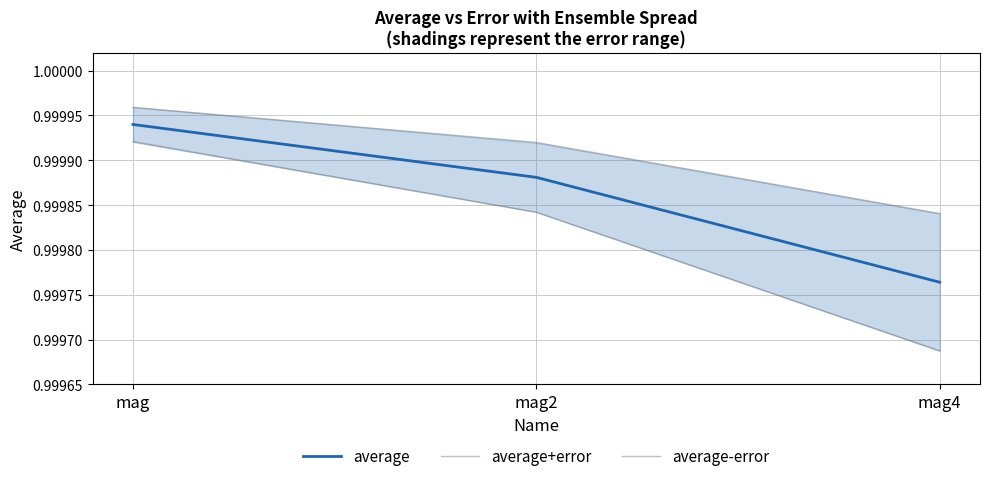

How many lines are shown in the chart?

3